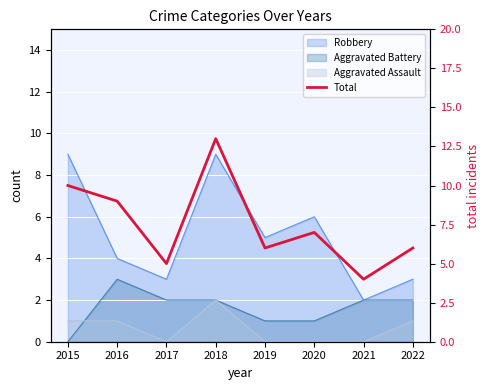

Which label corresponds to the smallest value in the chart?

2021